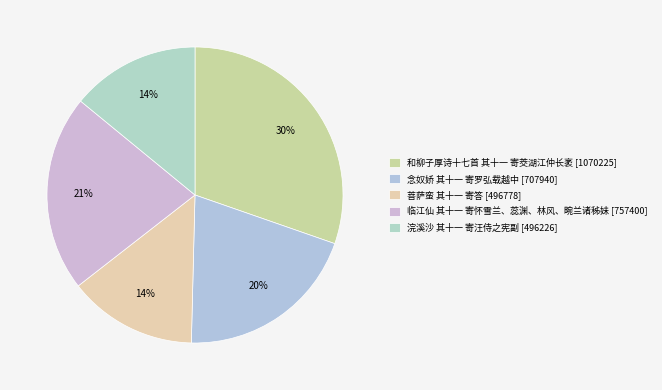

How many segments does this pie chart have?

5